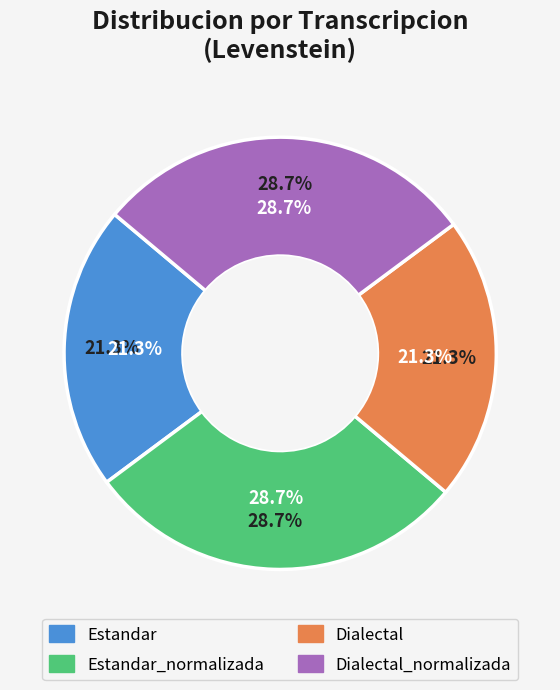

What percentage is the Estandar slice, to the nearest percent?

21%